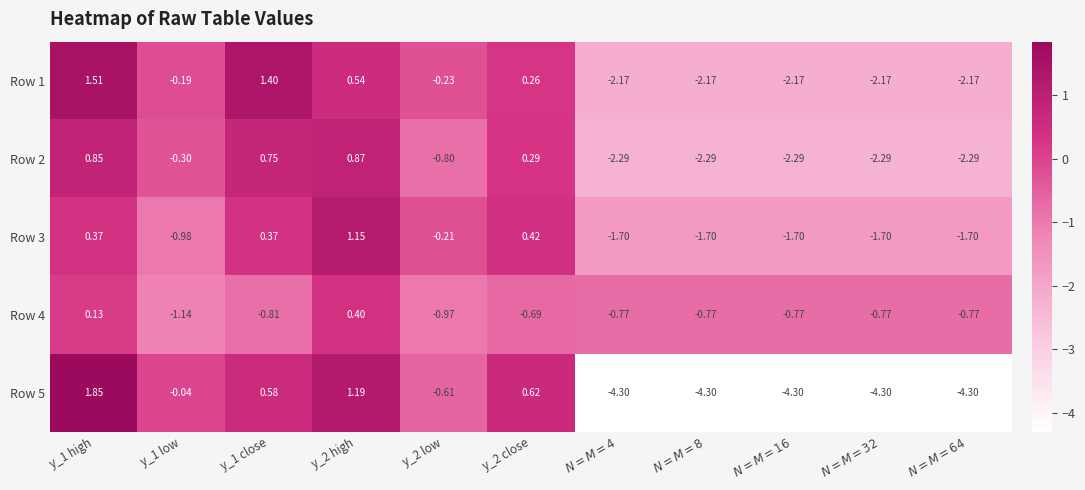

How many values in the Row 3 series are below 0?

7